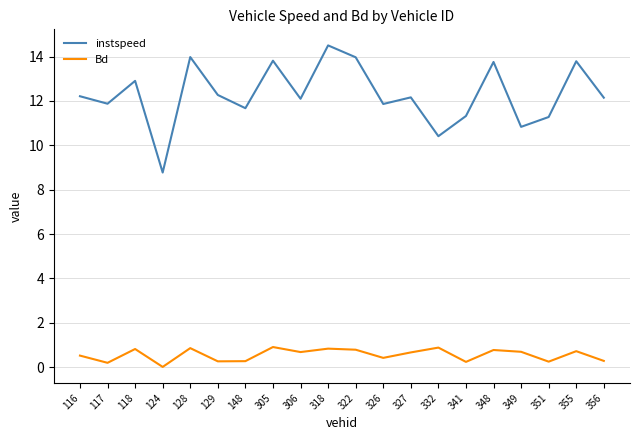

What is the sum of all instspeed values?

245.6